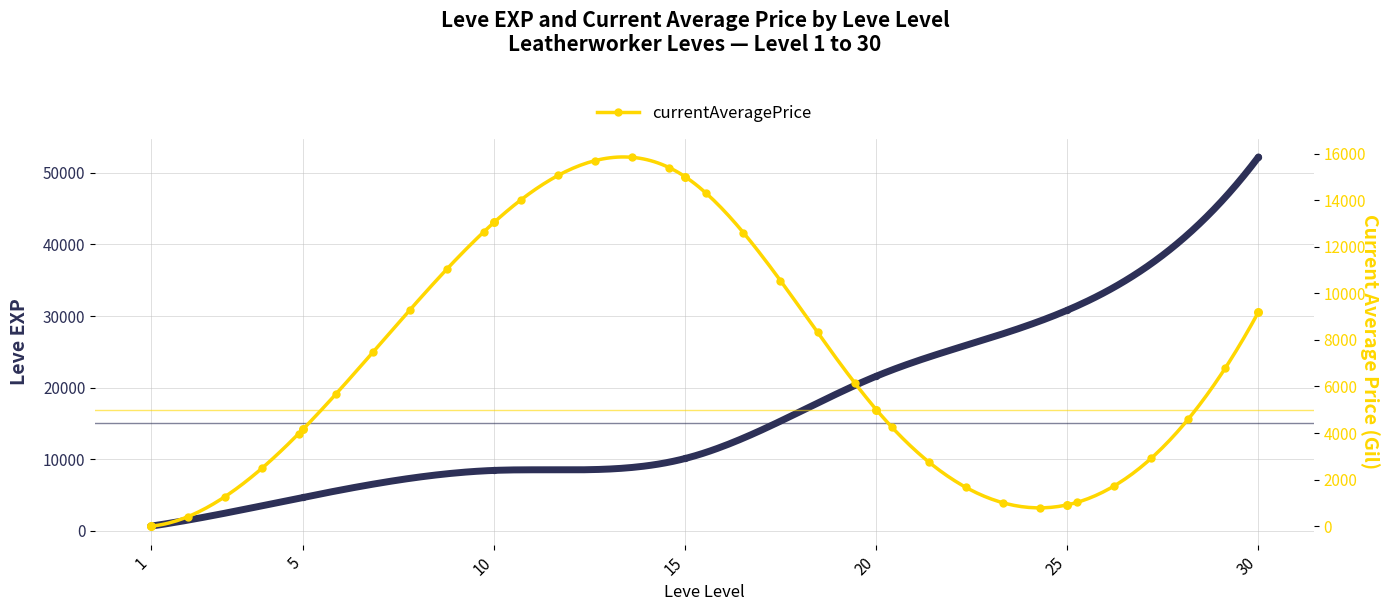

Is the value of currentAveragePrice at 15 greater than the value of Leve EXP at 10?

Yes